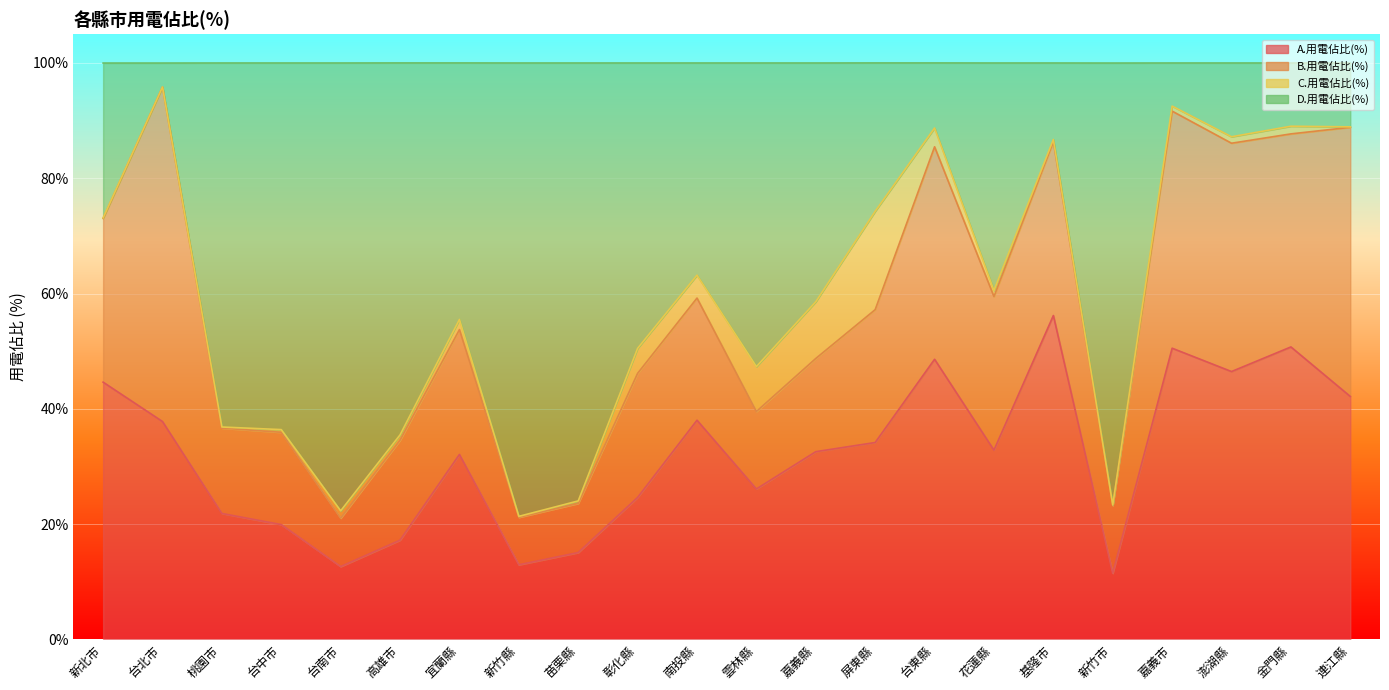

What is the label of the 4th point from the left?

台中市